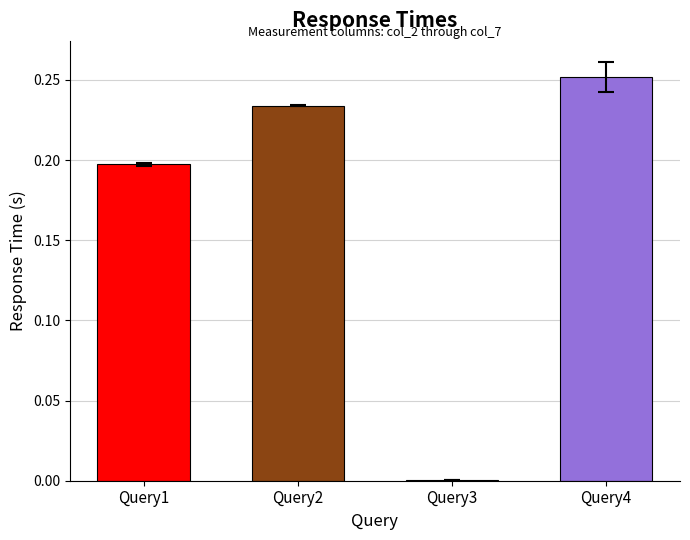

Reading right to left, what are all the values shown in this chart?

Query1: col_7=0.2	col_6=0.2	col_5=0.2	col_4=0.2	col_3=0.2	col_2=0.2
Query2: col_7=0.2	col_6=0.2	col_5=0.2	col_4=0.2	col_3=0.2	col_2=0.2
Query3: col_7=0.0	col_6=0.0	col_5=0.0	col_4=0.0	col_3=0.0	col_2=0.0
Query4: col_7=0.2	col_6=0.3	col_5=0.3	col_4=0.3	col_3=0.3	col_2=0.3